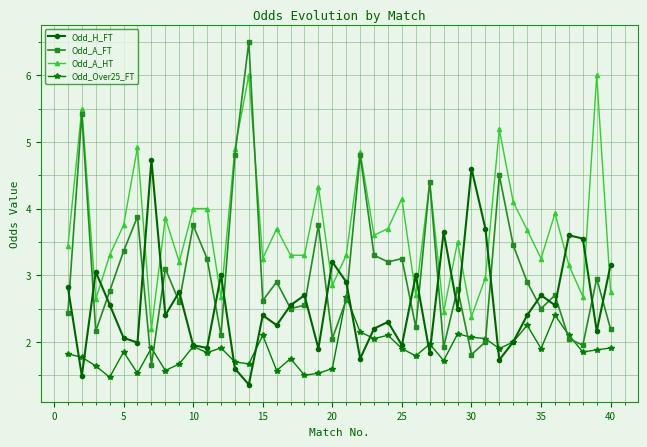

How many distinct data groups are displayed?

4